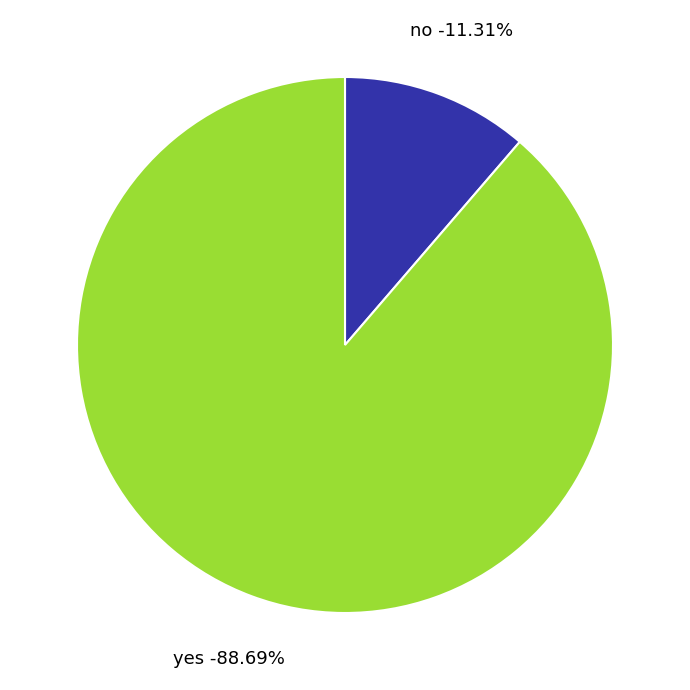

Is it true that yes is 99% of the pie?

False